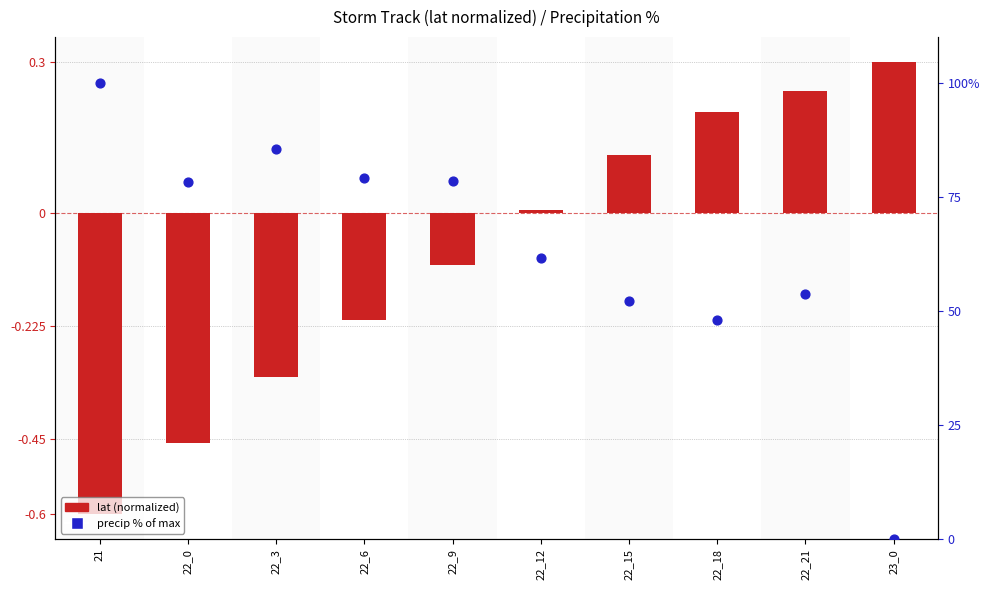

Which series reaches the maximum Y coordinate?

precip (% of max)